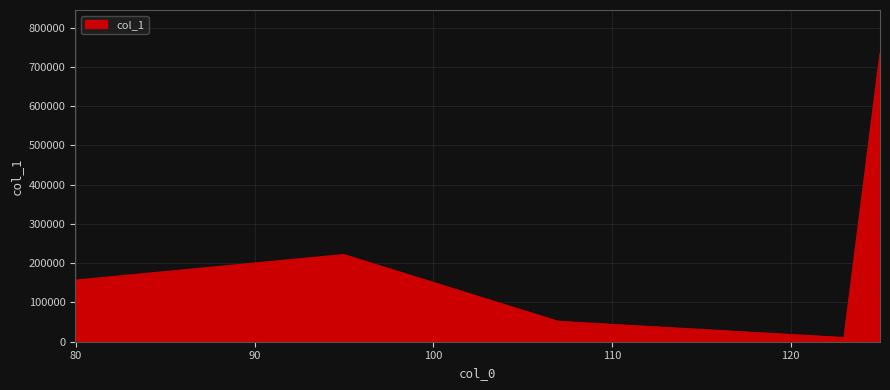

True or false: the data has more than 0 interior local peaks.

True